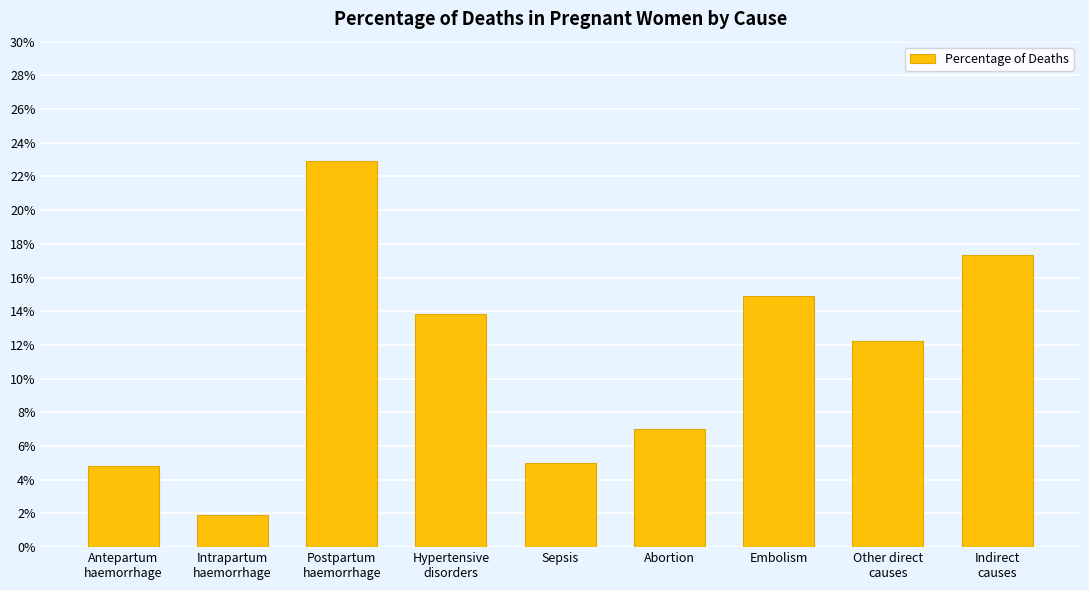

List the labels in order of value, largest first.

Postpartum
haemorrhage, Indirect
causes, Embolism, Hypertensive
disorders, Other direct
causes, Abortion, Sepsis, Antepartum
haemorrhage, Intrapartum
haemorrhage